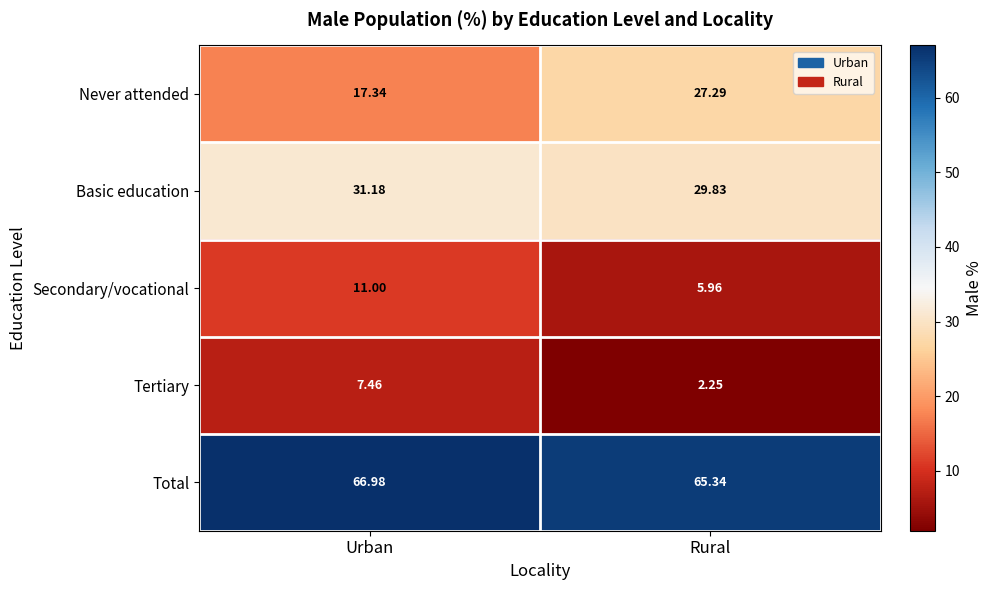

At which label does Never attended reach its peak?

Rural